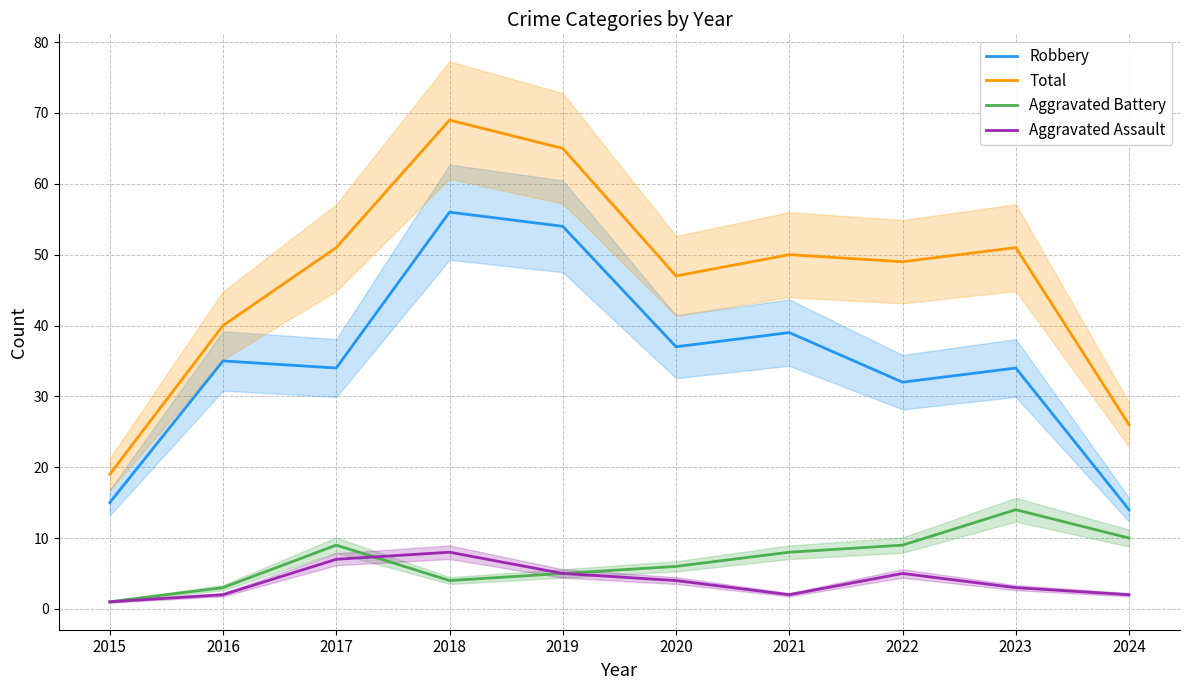

What is the difference between the Total values at 2018 and 2016?

29